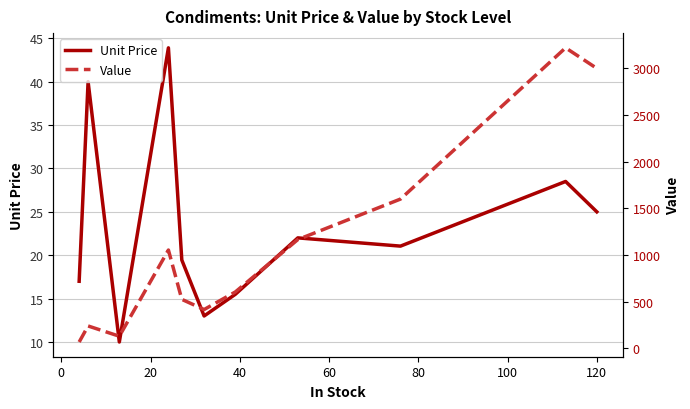

List the series in order of their overall mean, lowest first.

Unit Price, Value